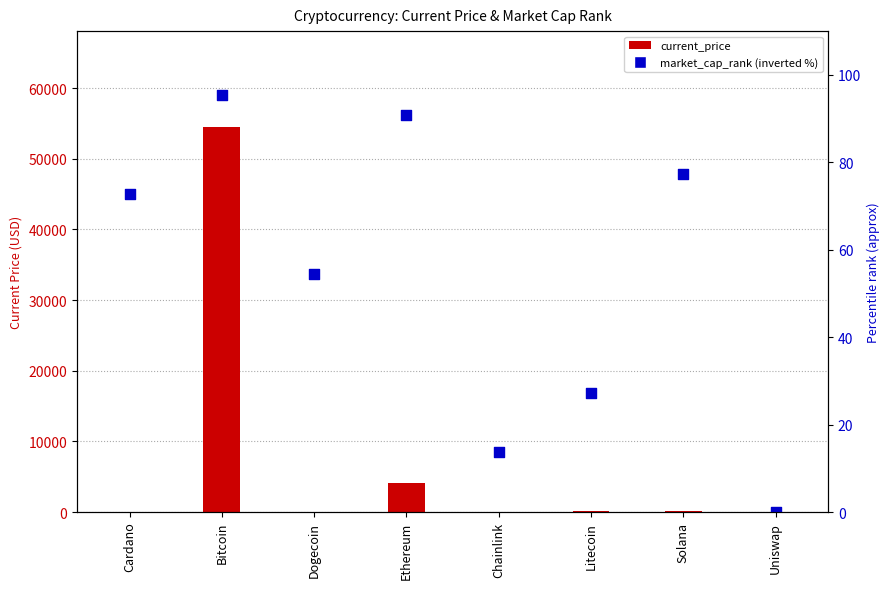

Is the value of market_cap_rank (inverted %) at Chainlink greater than the value of current_price at Chainlink?

No